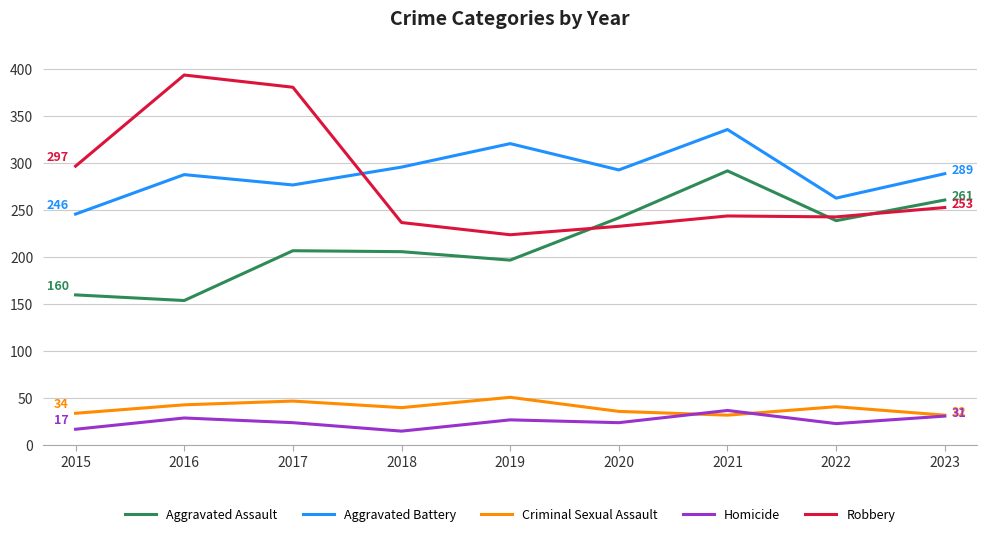

How many values in the Aggravated Assault series are below 207?

4